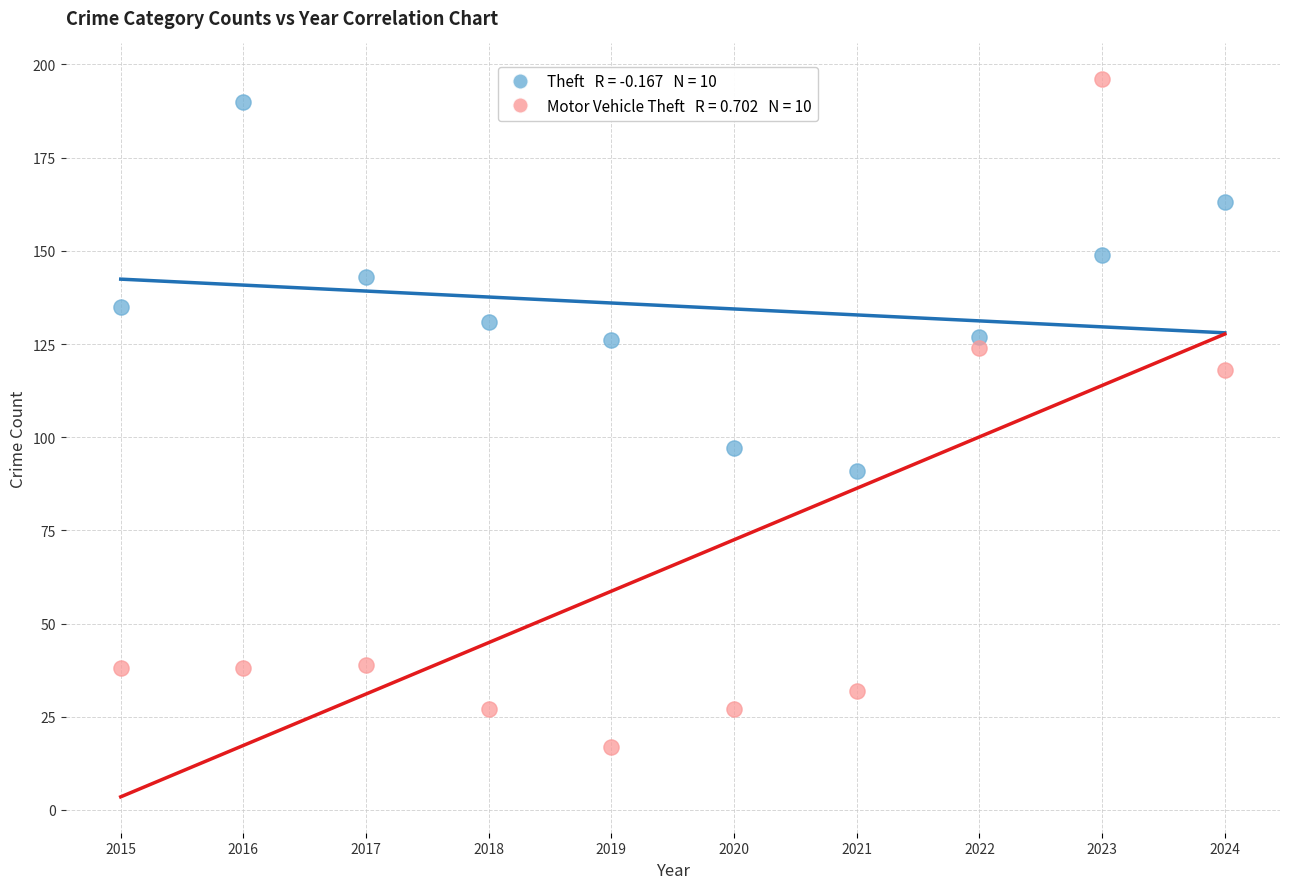

Across all series, what Y value is closest to 106?

97